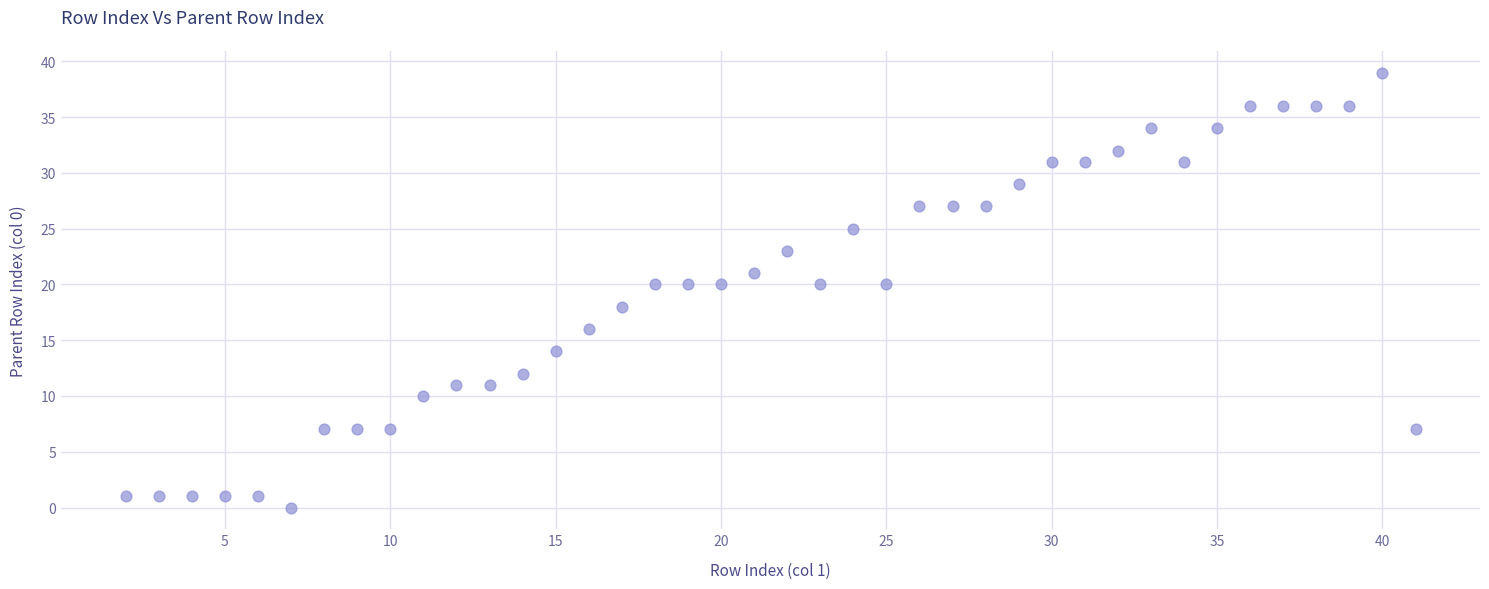

What is the range of Y values (max minus min)?

39